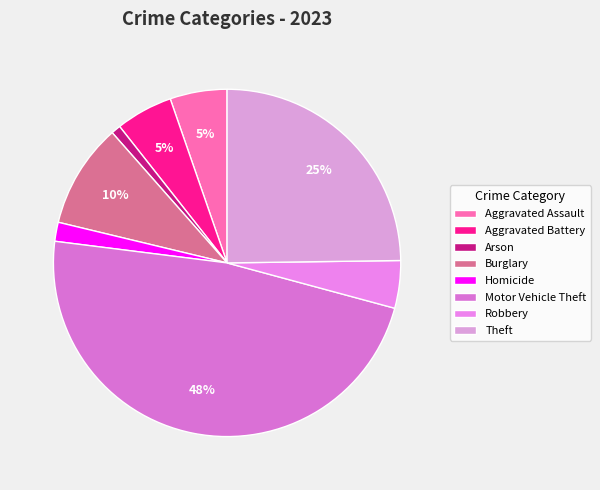

To the nearest percent, what is the difference between the Homicide and Arson slice percentages?

1%